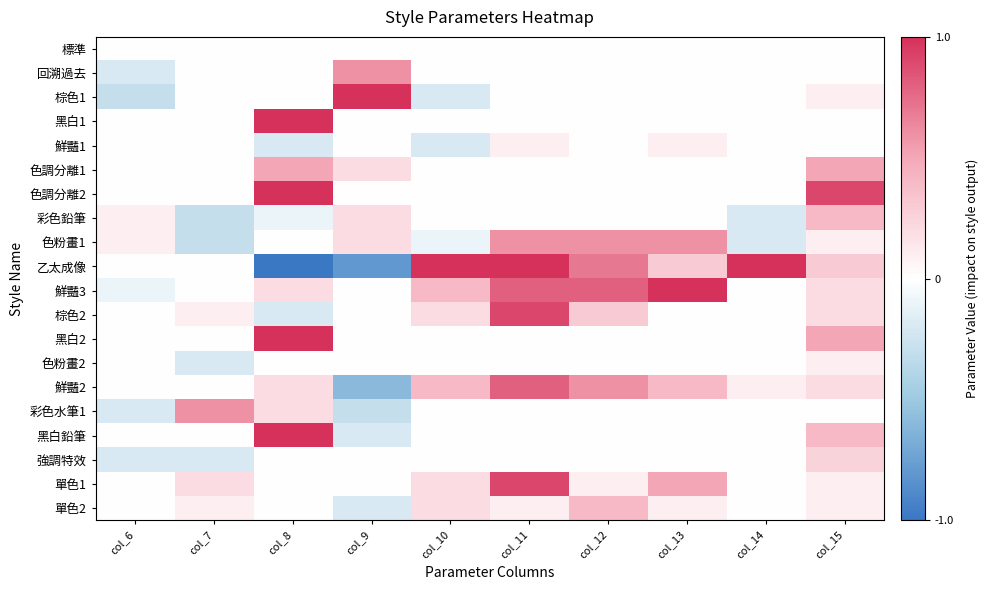

Count the number of categories in the chart.

10